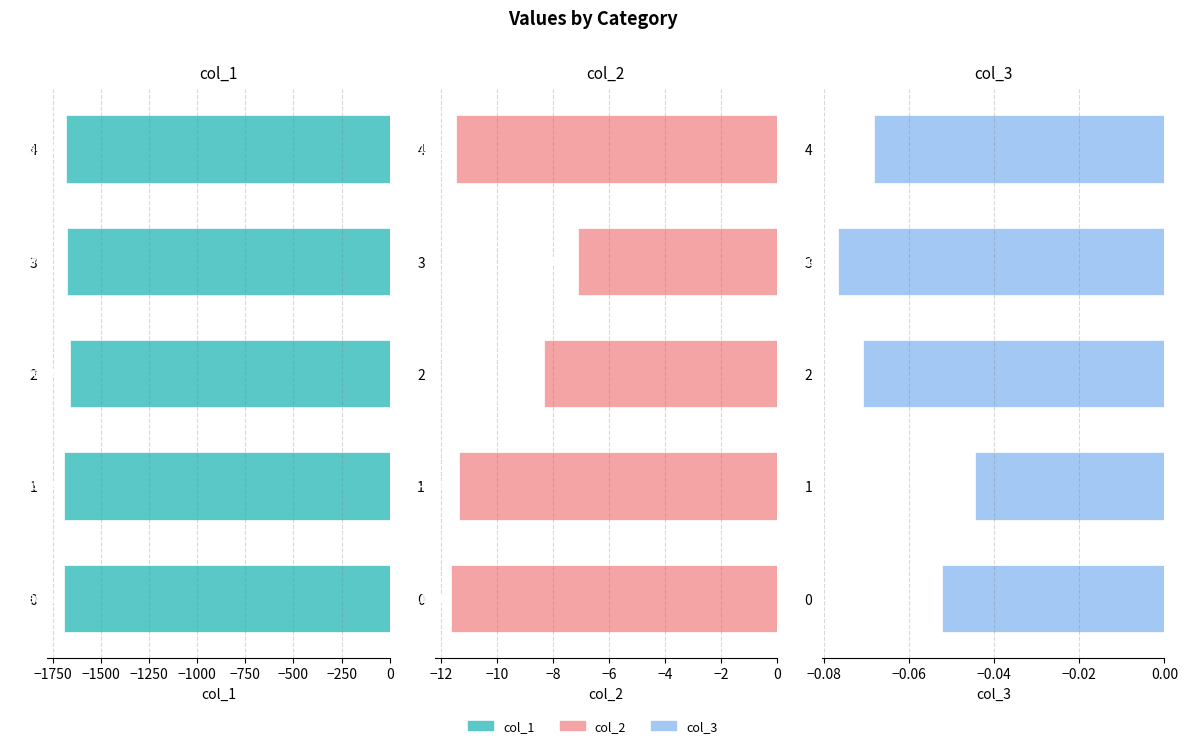

At 1, list the series in order from largest to smallest.

col_3, col_2, col_1